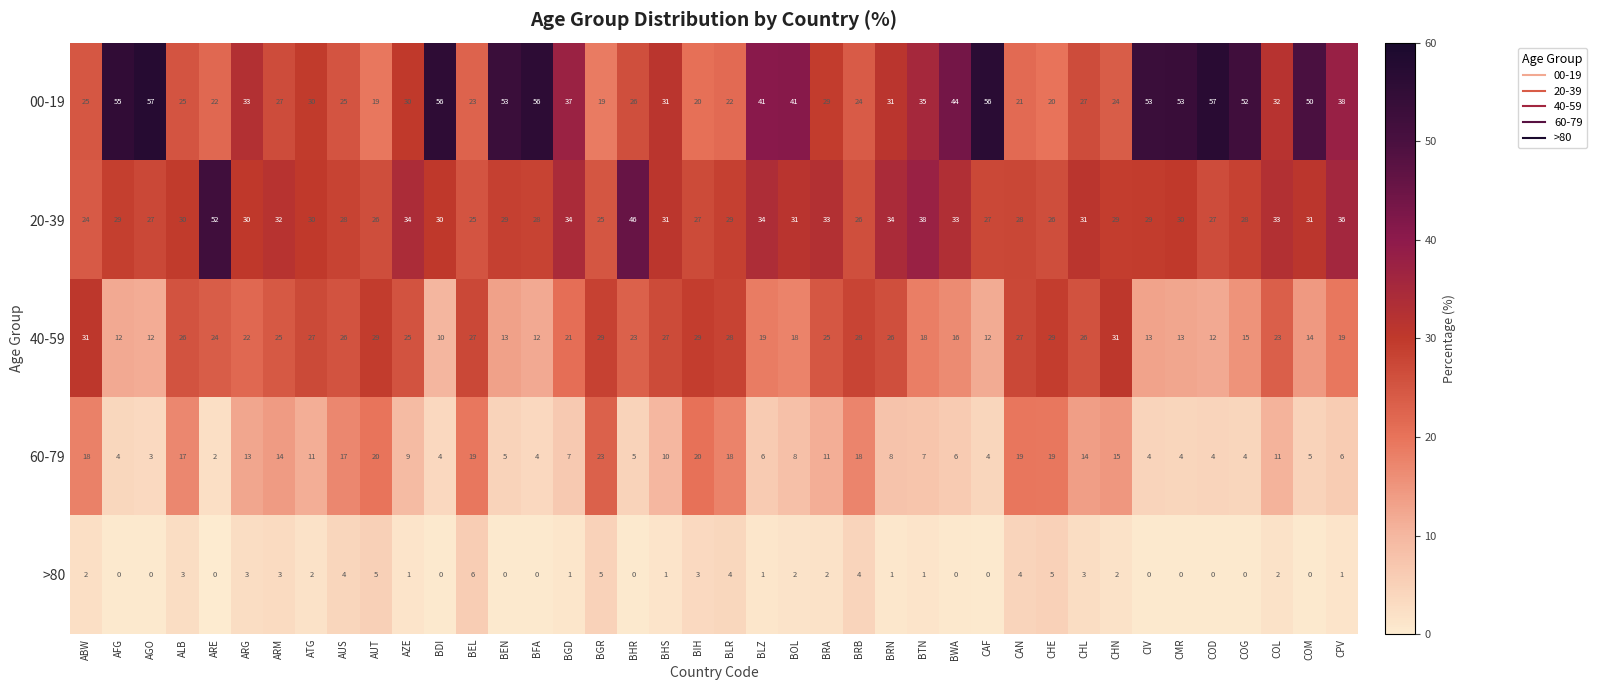

Which series has the largest range (max minus min)?

00-19